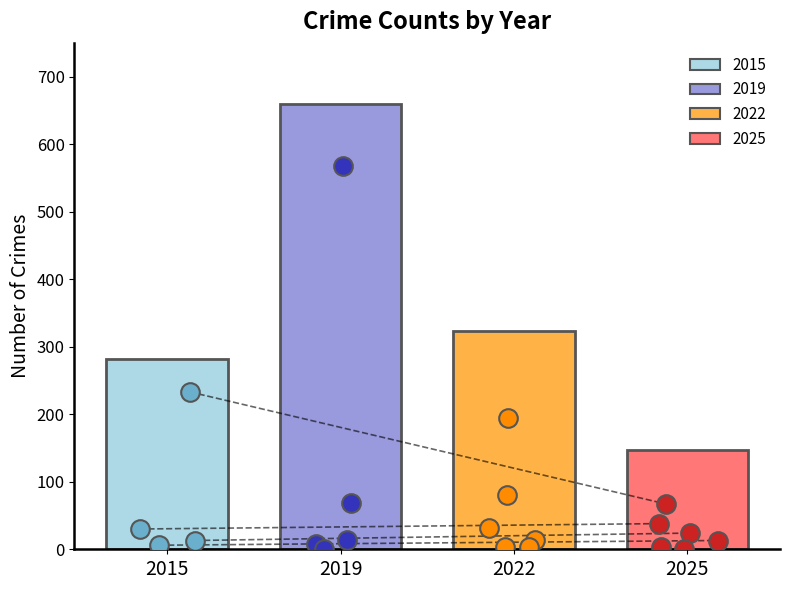

Which series contains the lowest Y value?

2015